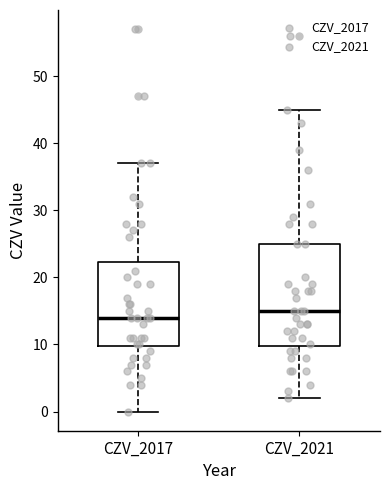

Which box's median line is the lowest?

CZV_2017